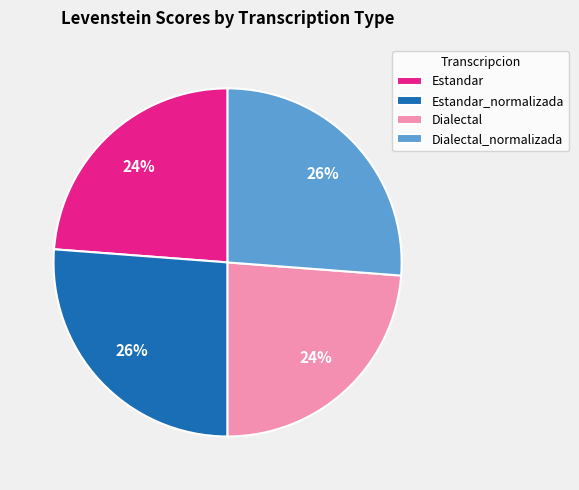

Approximately how many times larger is the value at Estandar_normalizada compared to Dialectal_normalizada?

1.0